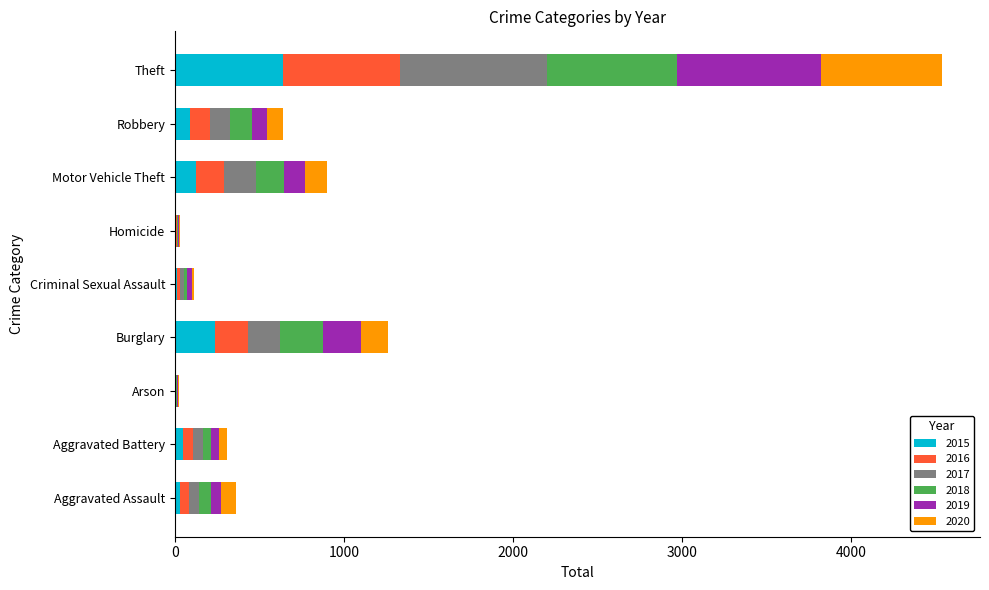

Which category has the highest value in the 2015 series?

Theft